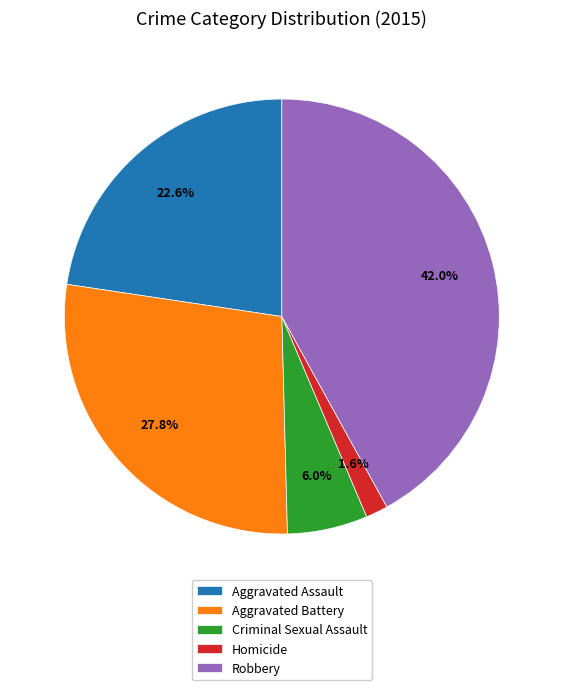

Rank the categories by value from highest to lowest.

Robbery, Aggravated Battery, Aggravated Assault, Criminal Sexual Assault, Homicide